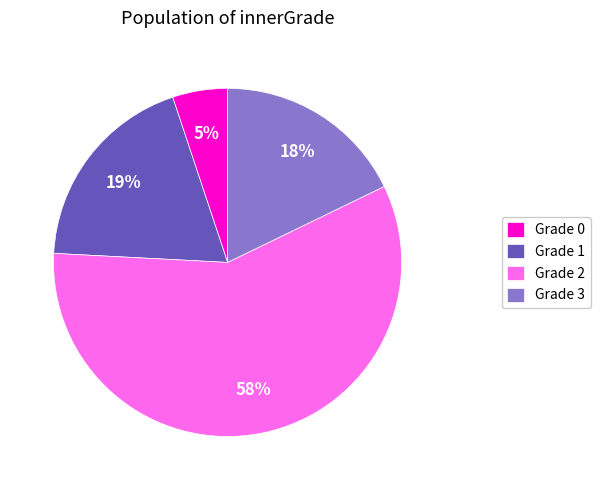

Between Grade 1 and Grade 2, which is larger?

Grade 2